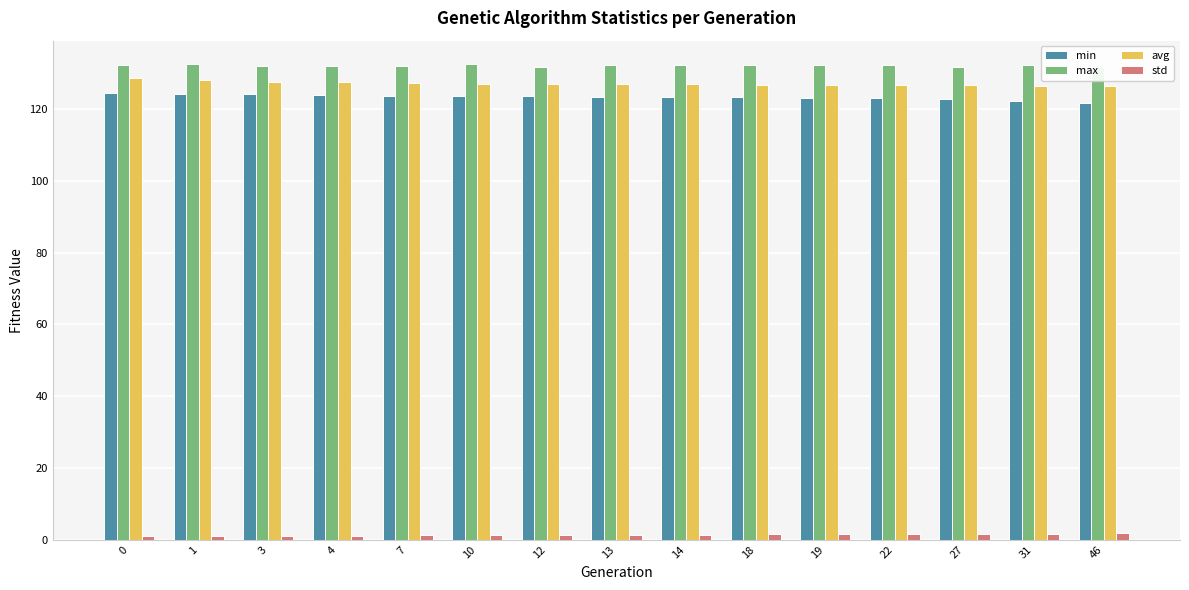

How many bars are there in each group?

4